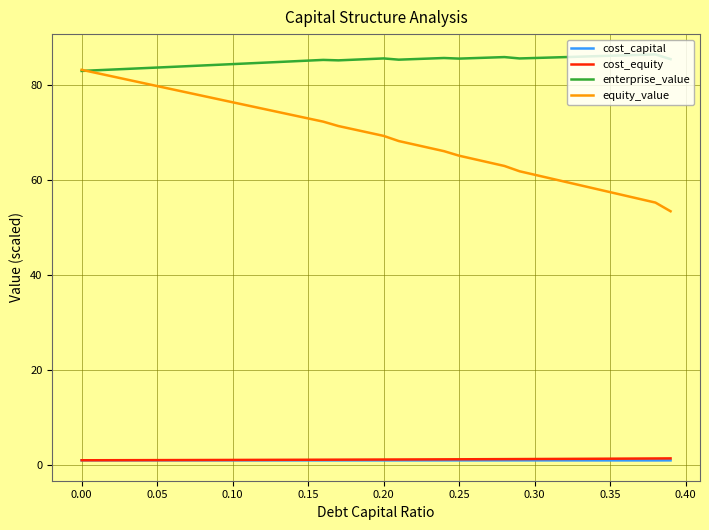

What is the difference between the second highest and minimum values in the cost_equity series?

0.4